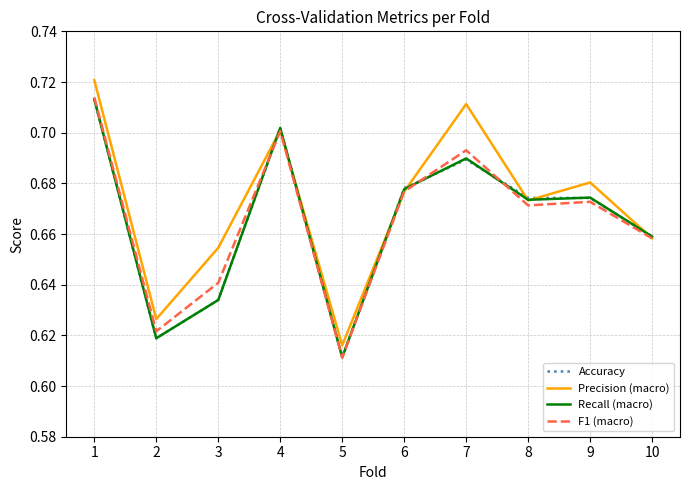

The value of Recall (macro) at 3 is 0.8. True or false?

False